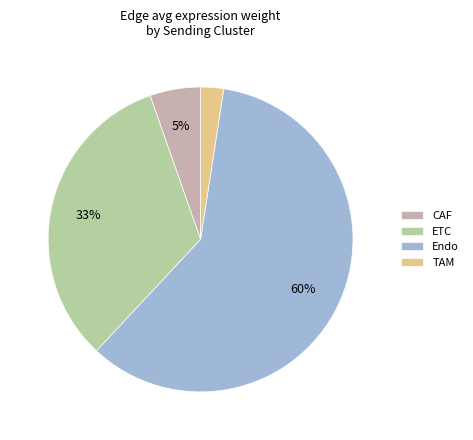

What is the largest slice in the pie chart?

Endo